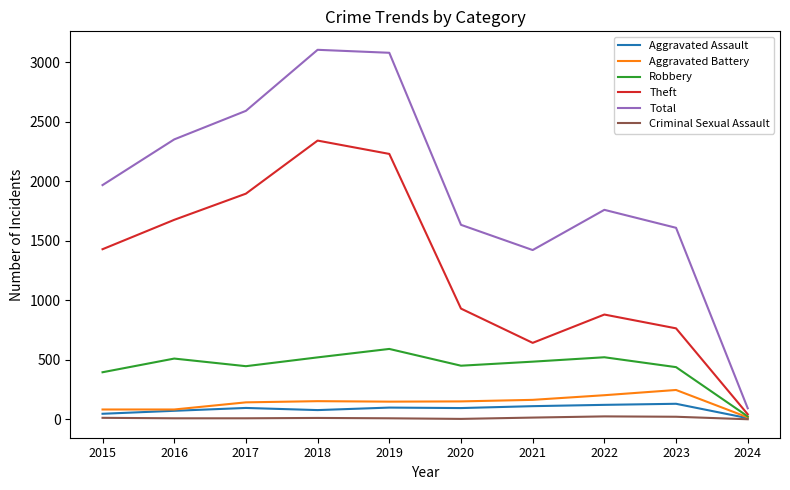

True or false: Aggravated Battery and Total cross at least once.

False